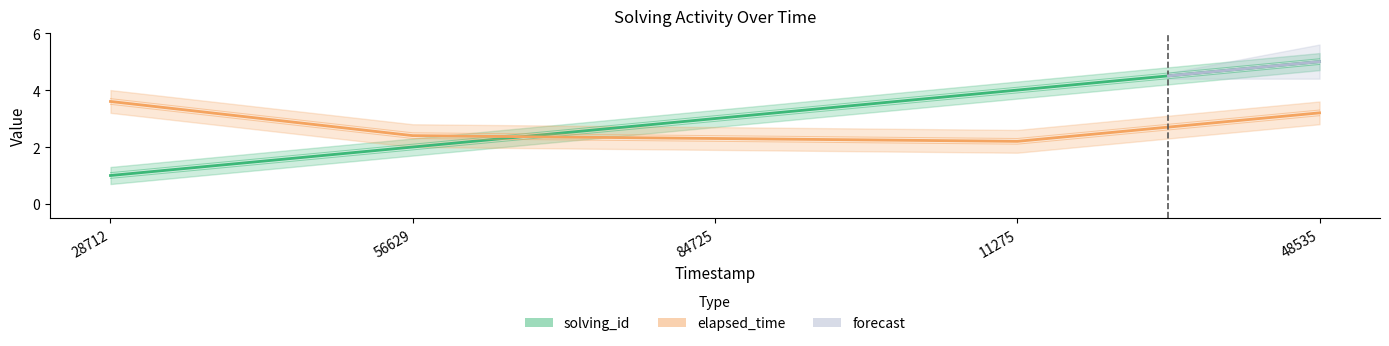

Which series changed the most between 84725 and 11275?

solving_id